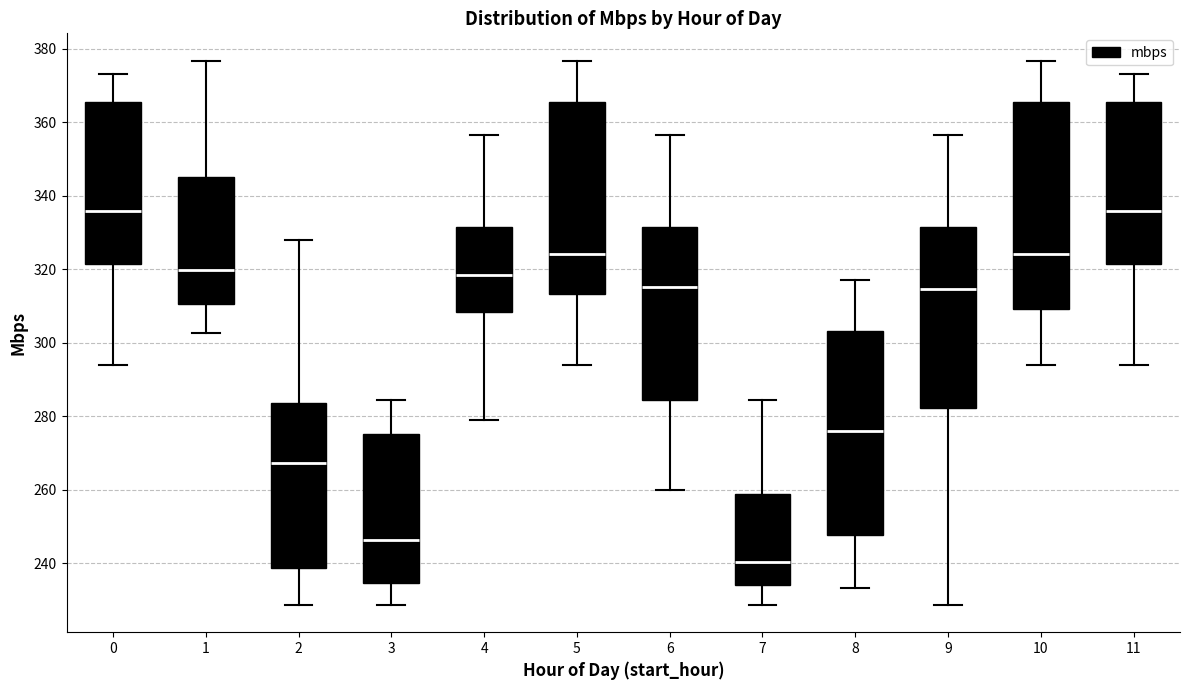

Which box has the lowest median line?

7